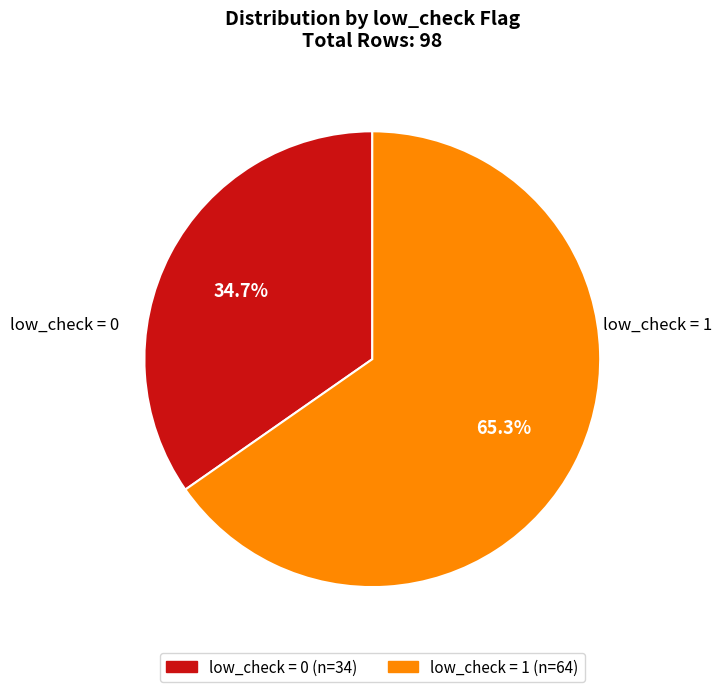

To the nearest percent, what is the average slice percentage?

50%